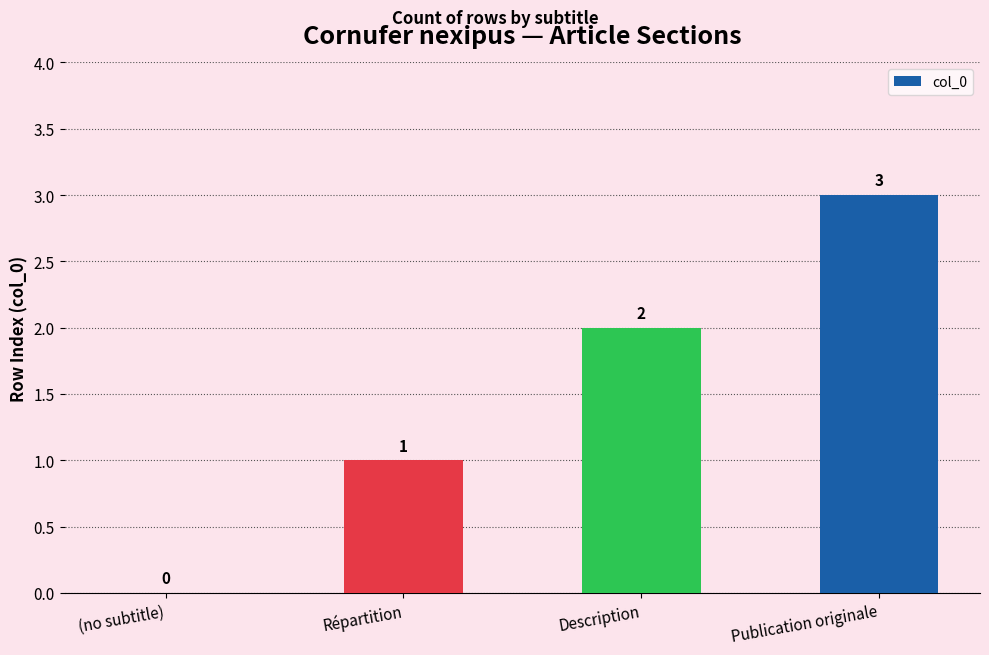

Count the number of data series in this chart.

1